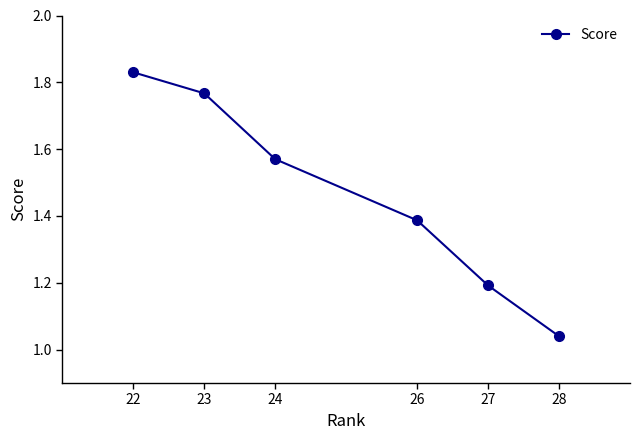

What is the change in value from 24 to 27?

-0.4